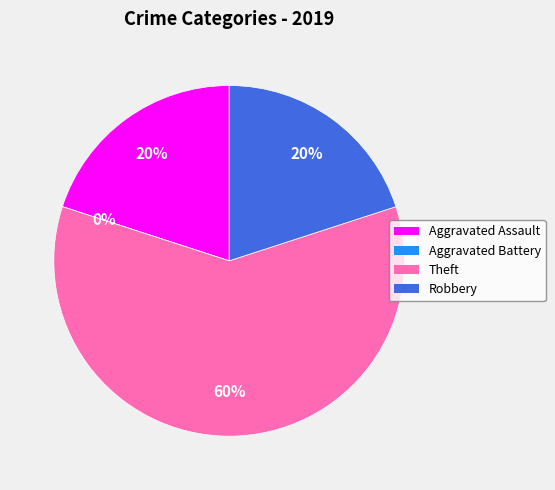

What is the largest slice in the pie chart?

Theft